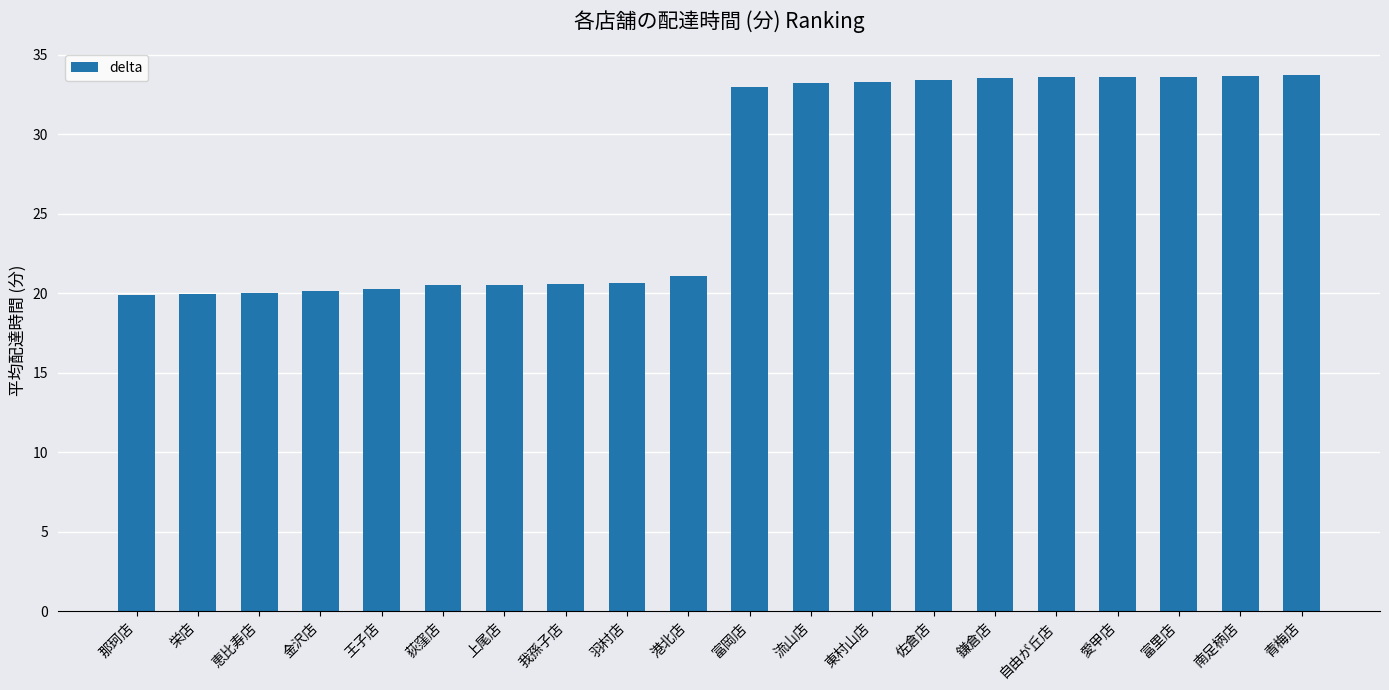

What is the minimum value shown in the chart?

19.9